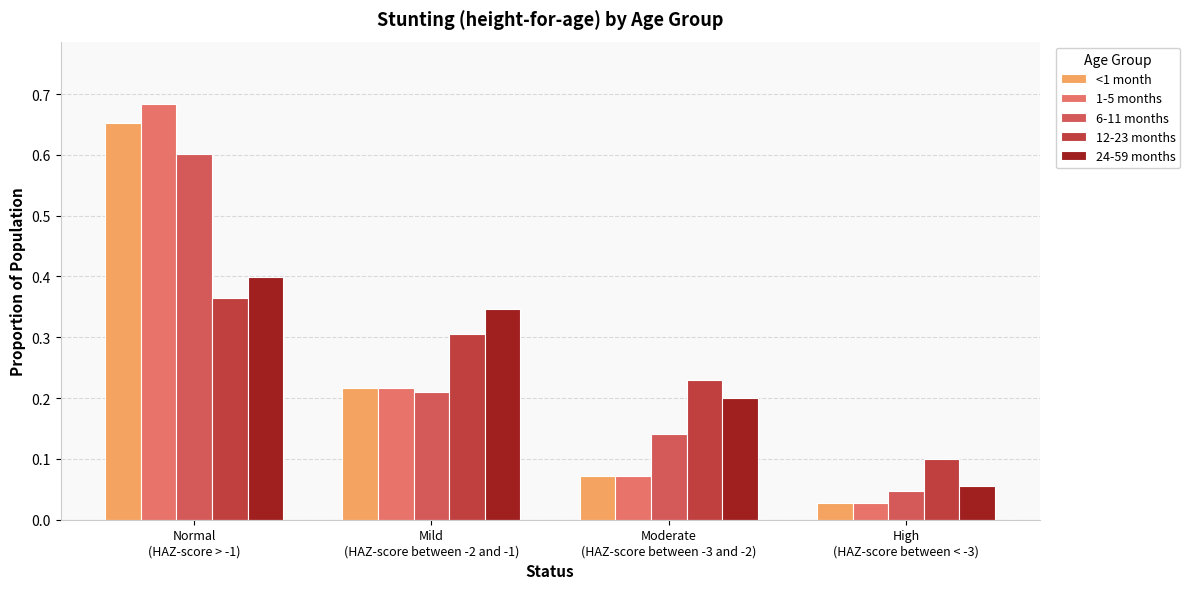

Between Mild
(HAZ-score between -2 and -1) and Moderate
(HAZ-score between -3 and -2), which series saw the biggest shift?

24-59 months